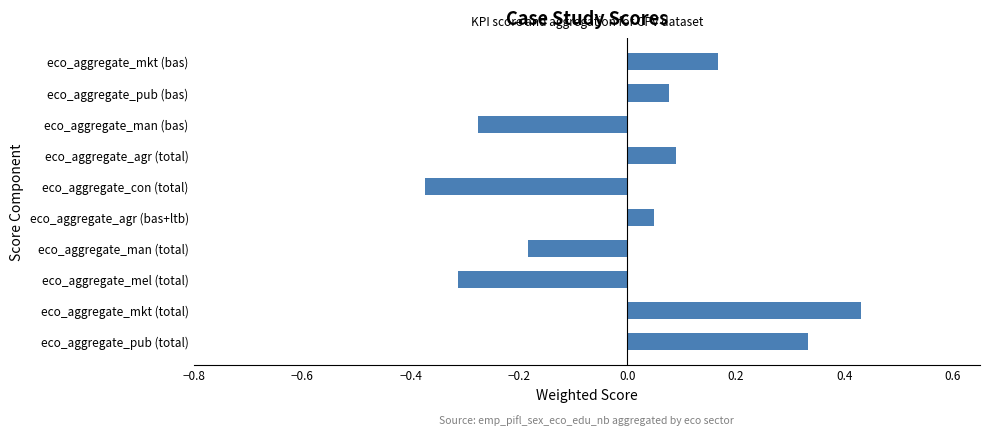

Between eco_aggregate_pub (total) and eco_aggregate_man (total), which is larger?

eco_aggregate_pub (total)